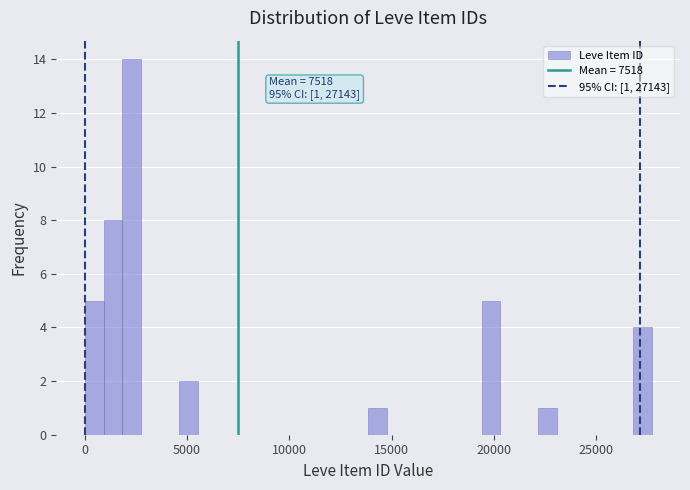

Read against the x-axis, roughly where is the centre of the tallest bar?

2500